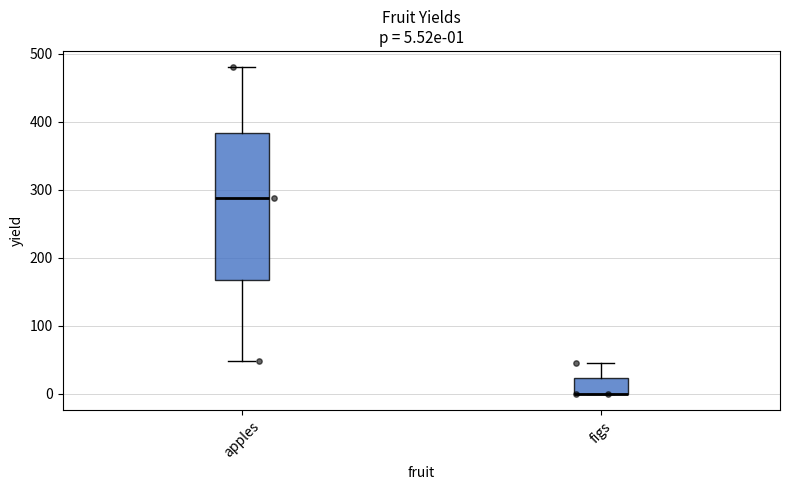

Comparing the boxes themselves (not the whiskers), which one is the tallest?

apples